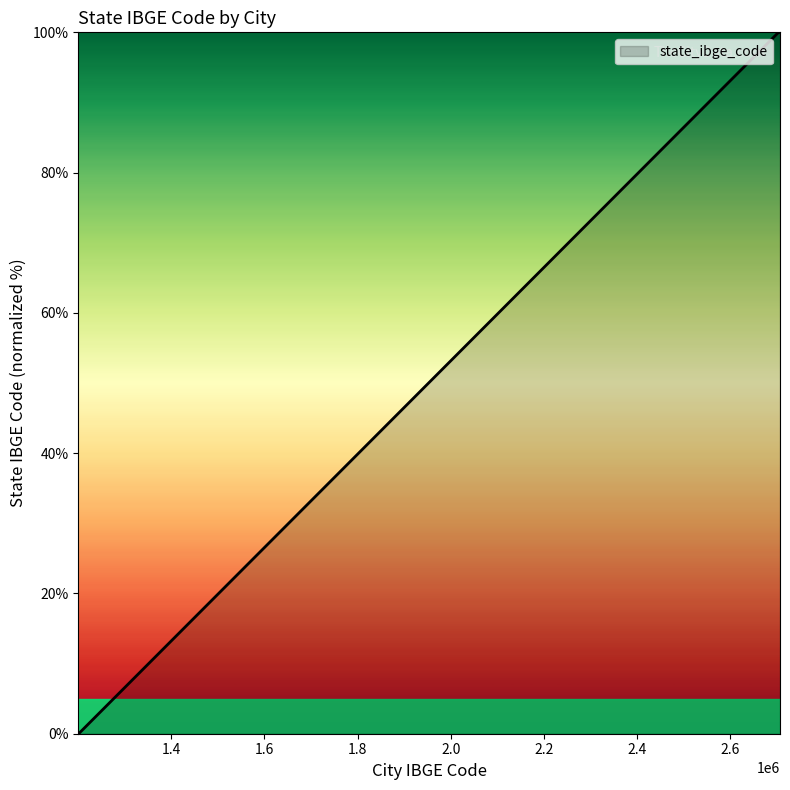

What is the greatest value displayed?

100